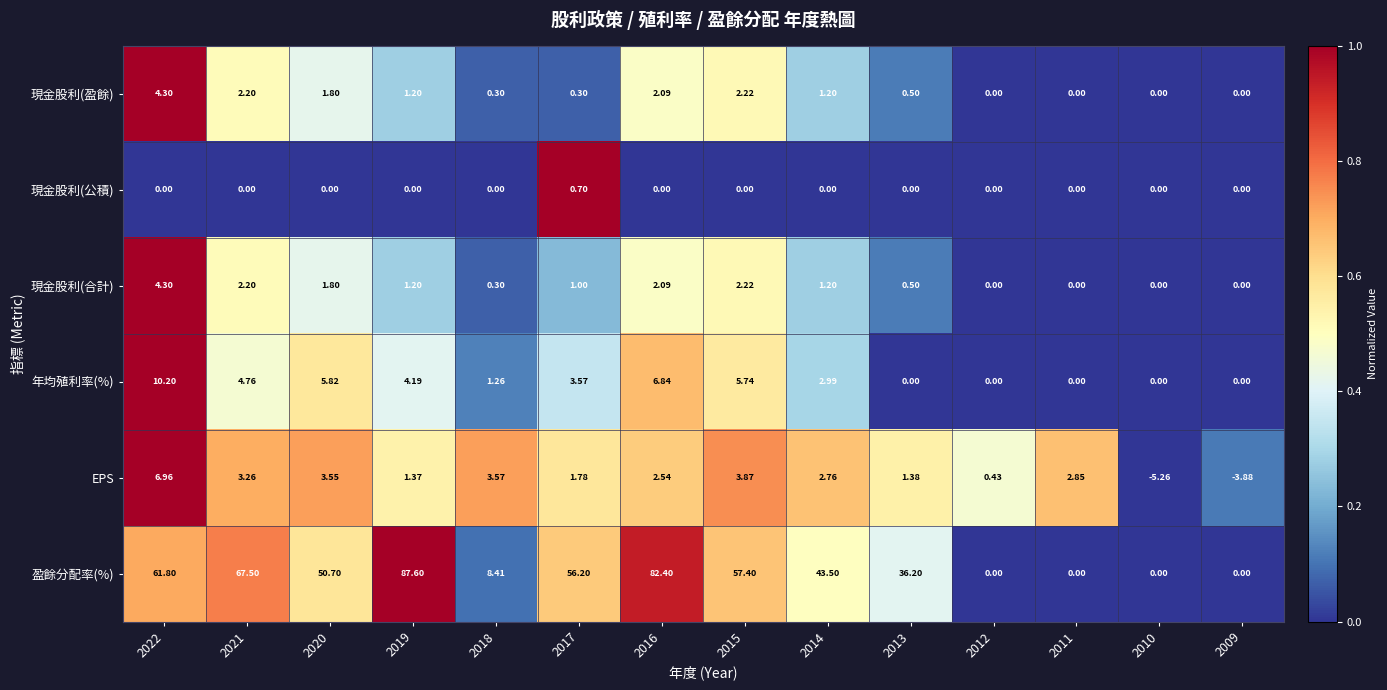

Which series has the largest total across all categories?

盈餘分配率(%)